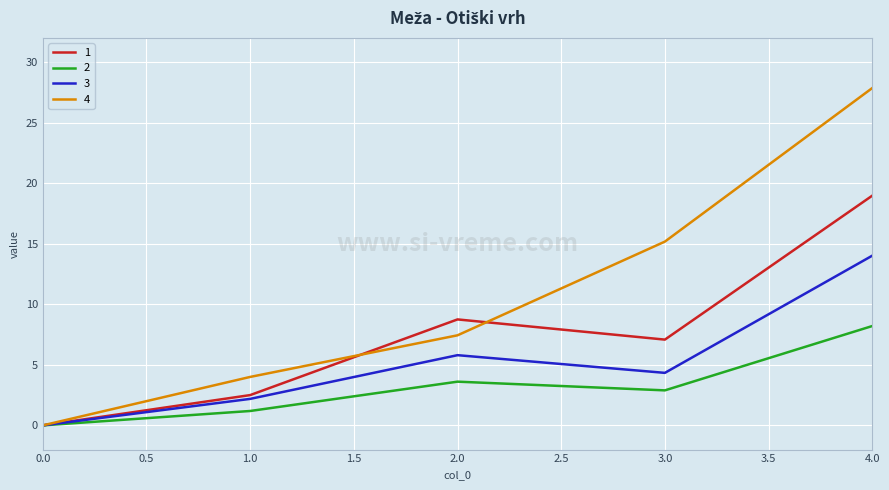

How many values in 2 are above zero?

4